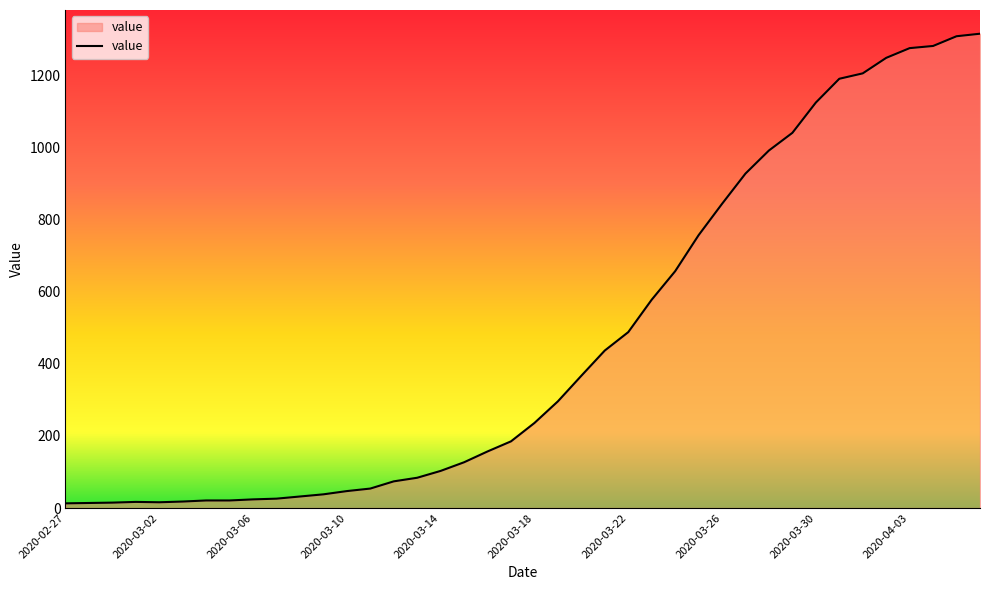

What is the difference between the maximum and minimum values?

1303